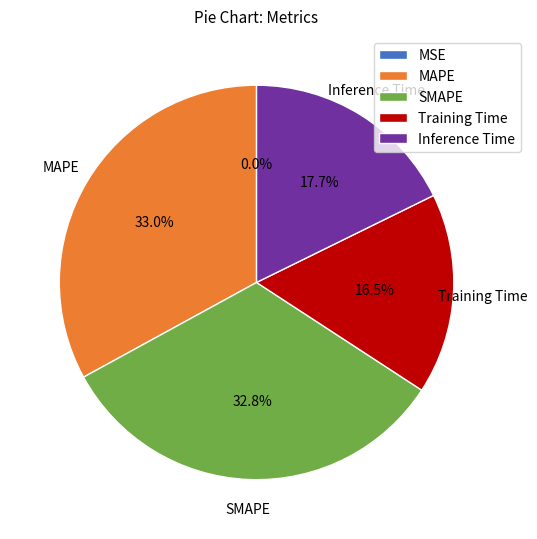

Is the sum of SMAPE and Inference Time greater than half?

Yes